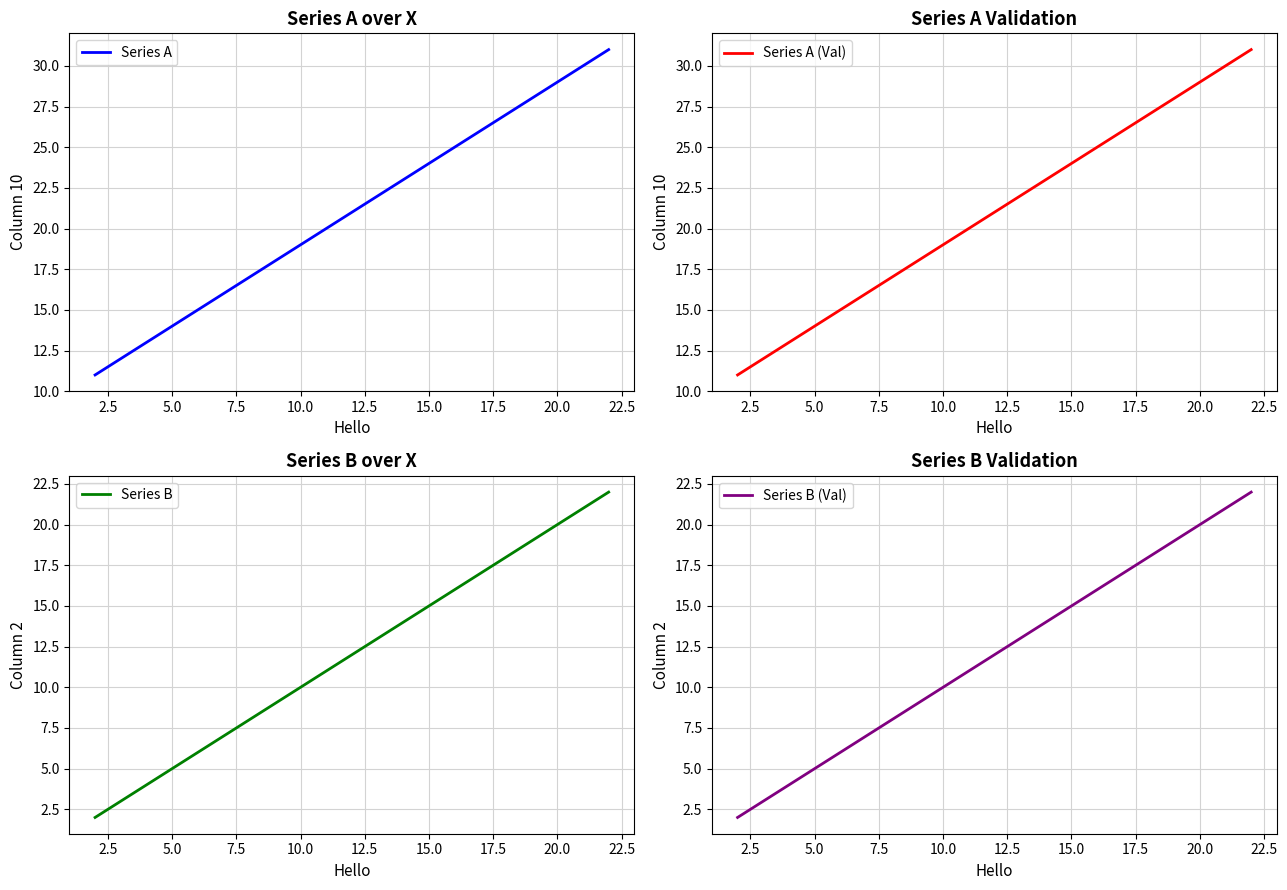

Is it true that Series B (Val) equals 20 at 20.0?

True